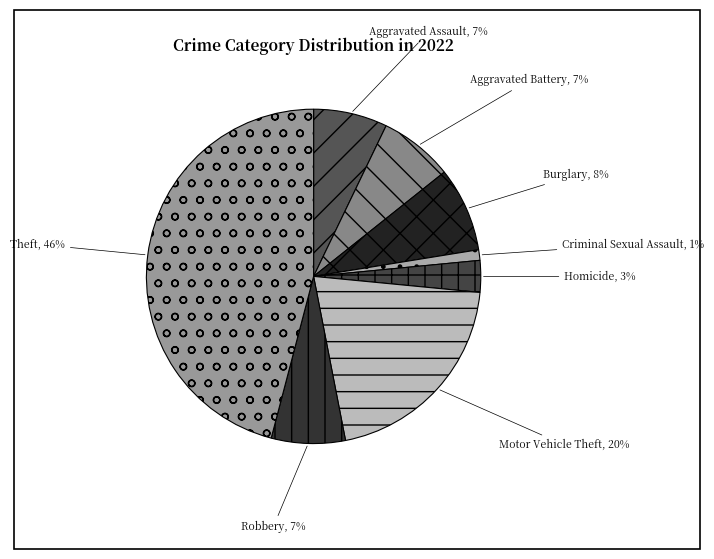

To the nearest percent, what portion does Theft represent?

46%